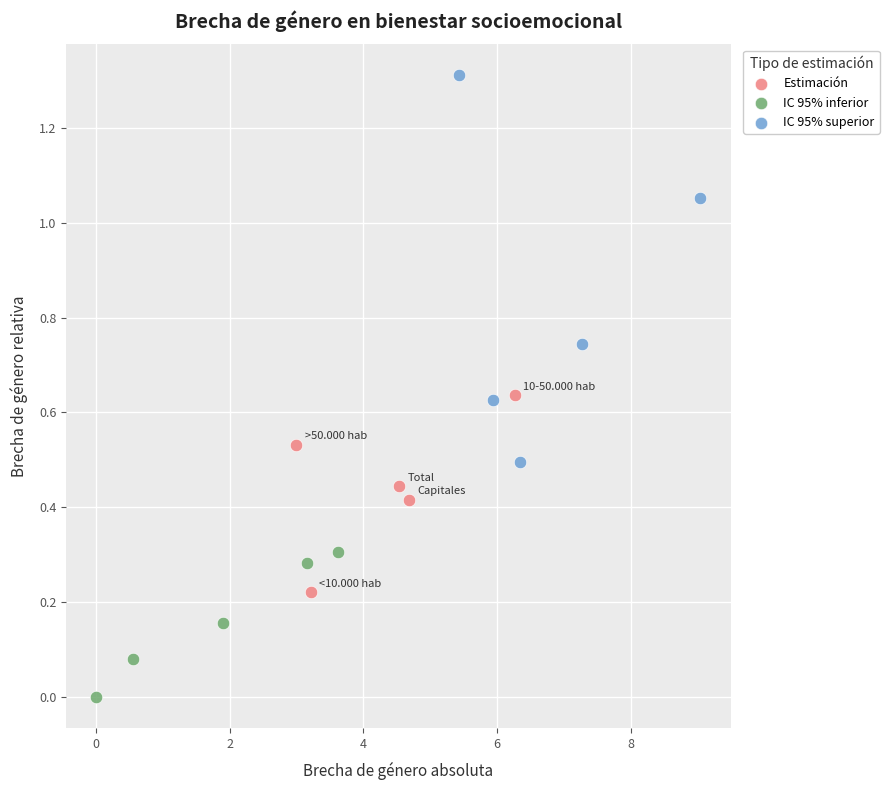

Which series has the largest Y range (max minus min)?

IC 95% superior